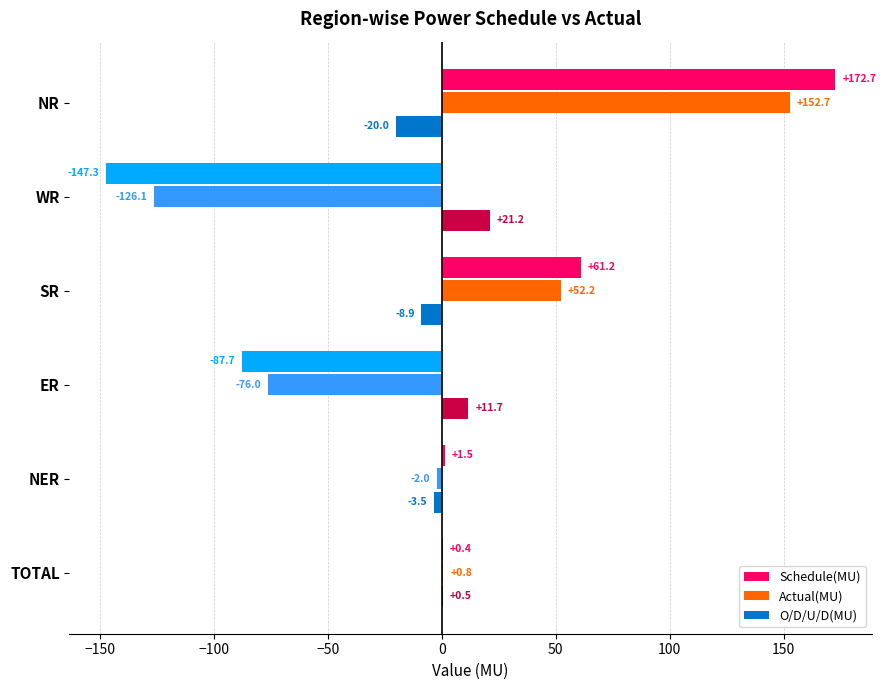

What is the sum of all Actual(MU) values?

1.6